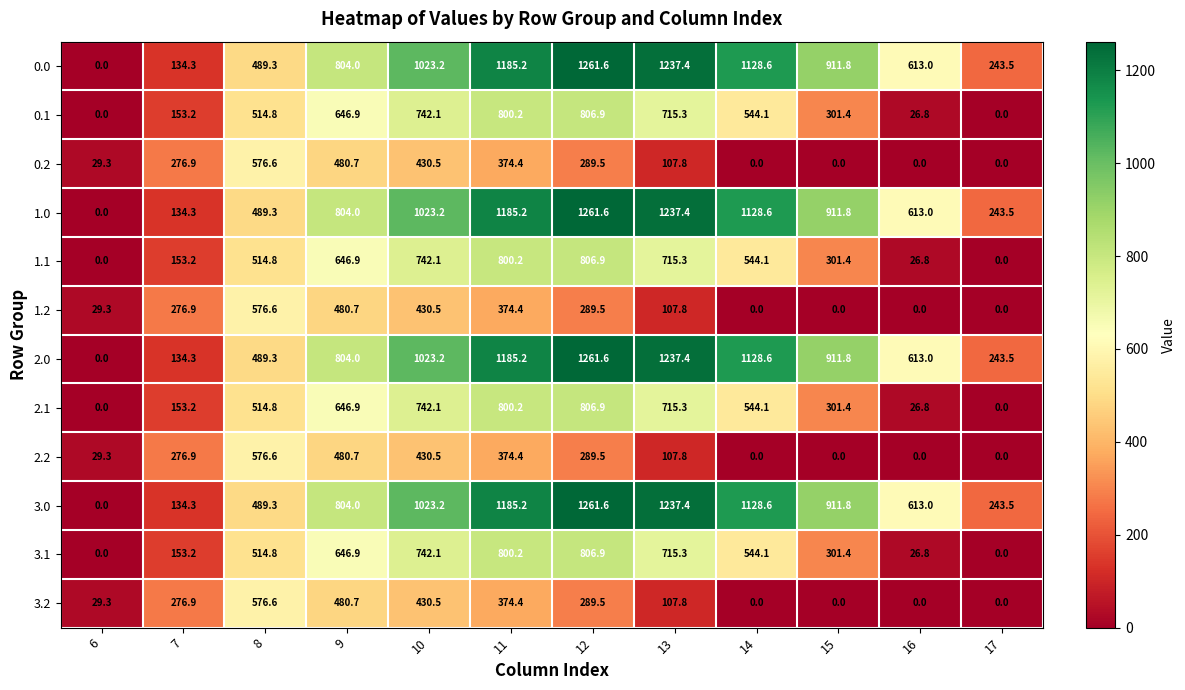

What is the difference between the highest and lowest values at 7?

142.6